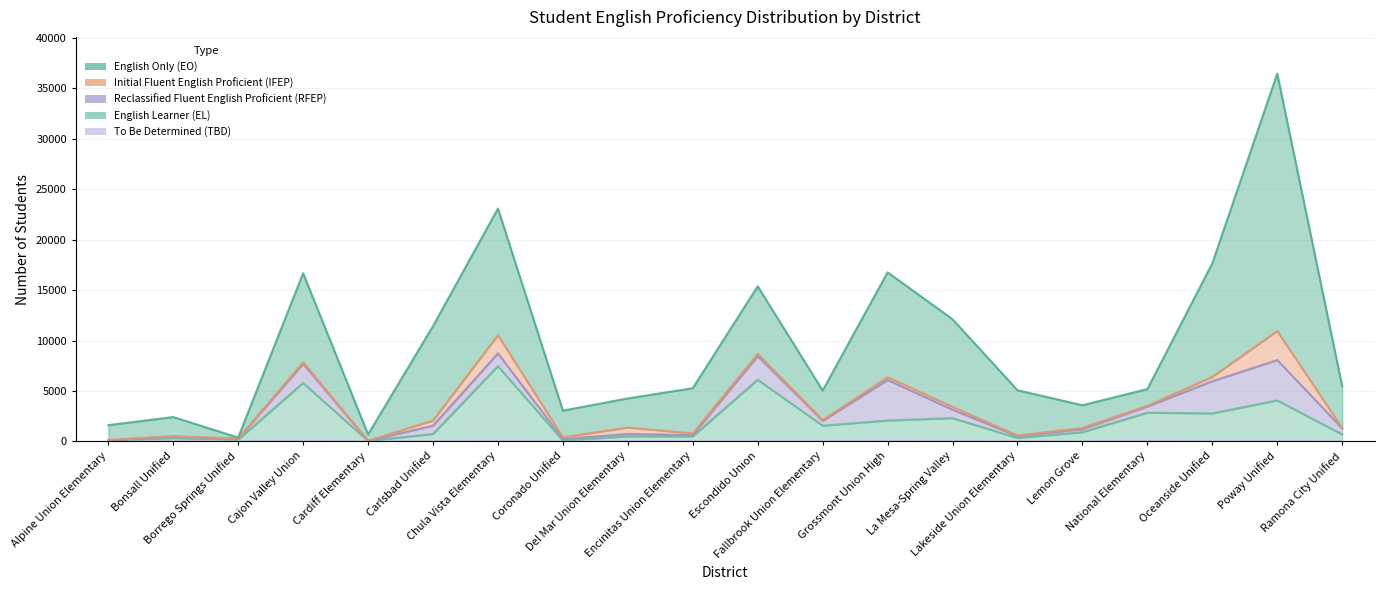

Which series has the widest spread of values?

English Only (EO)